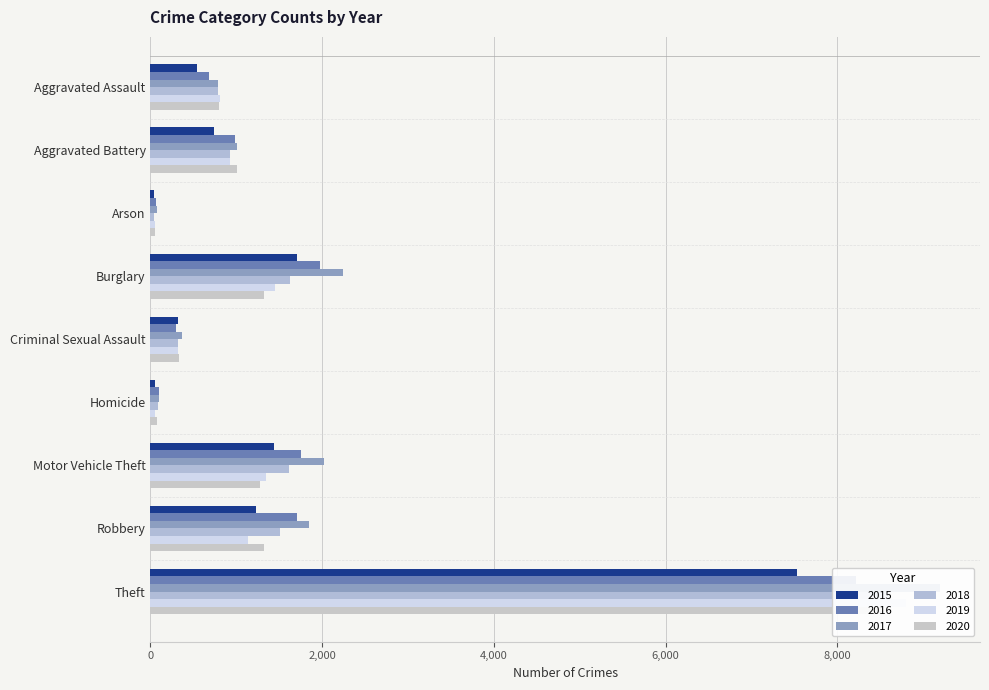

Reading left to right, what are all the values shown in this chart?

2015: 541	745	37	1711	320	50	1433	1233	7531
2016: 677	983	70	1972	299	101	1752	1706	8221
2017: 784	1005	77	2239	363	103	2021	1847	9201
2018: 781	926	39	1623	320	83	1612	1514	8606
2019: 805	931	51	1454	322	48	1341	1139	8796
2020: 801	1003	53	1325	332	72	1271	1322	8509